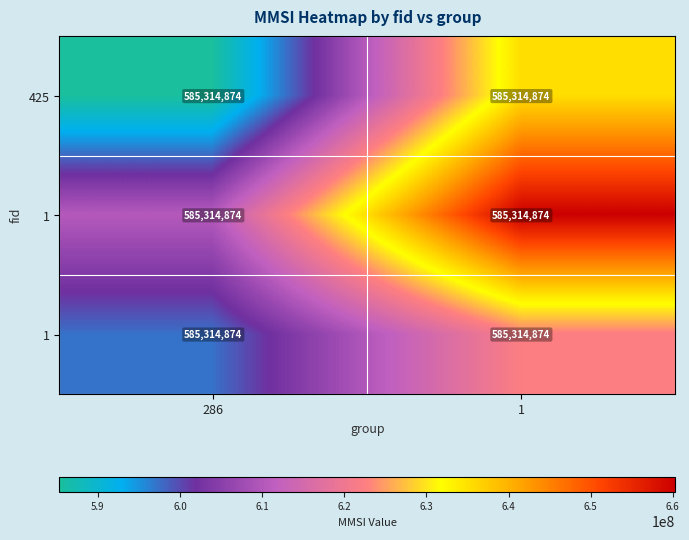

What is the total value across all series at 286?

1792944622